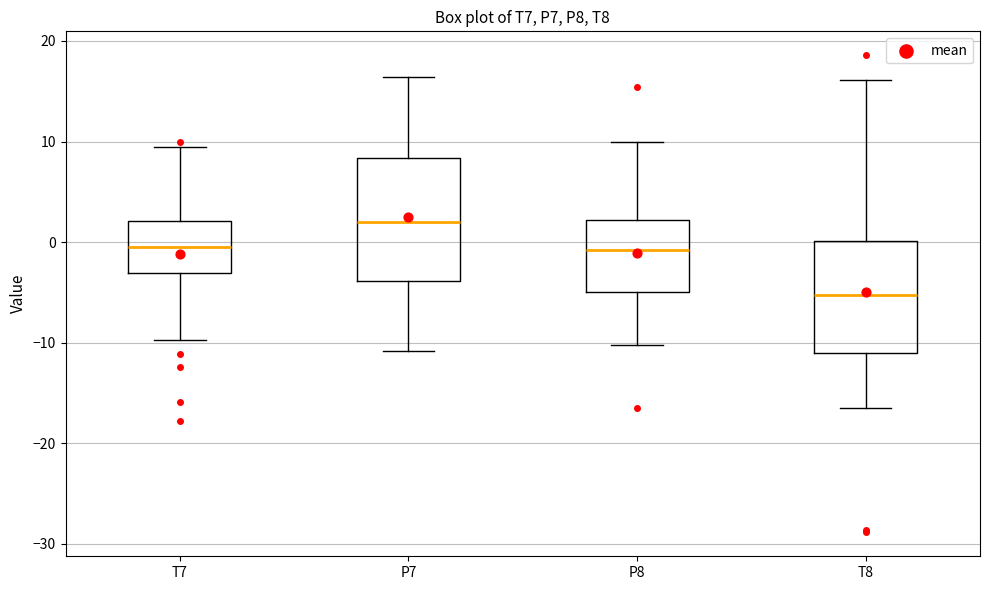

Reading left to right, read every box against the y-axis: the position of its median line, the range the box covers, and the ends of its whiskers. The values are not printed on the chart, so give them approximately, as read against the axis.

T7: median -1, box -3 to 2, whiskers -10 to 9
P7: median 2, box -4 to 8, whiskers -11 to 16
P8: median -1, box -5 to 2, whiskers -10 to 10
T8: median -5, box -11 to 0, whiskers -17 to 16